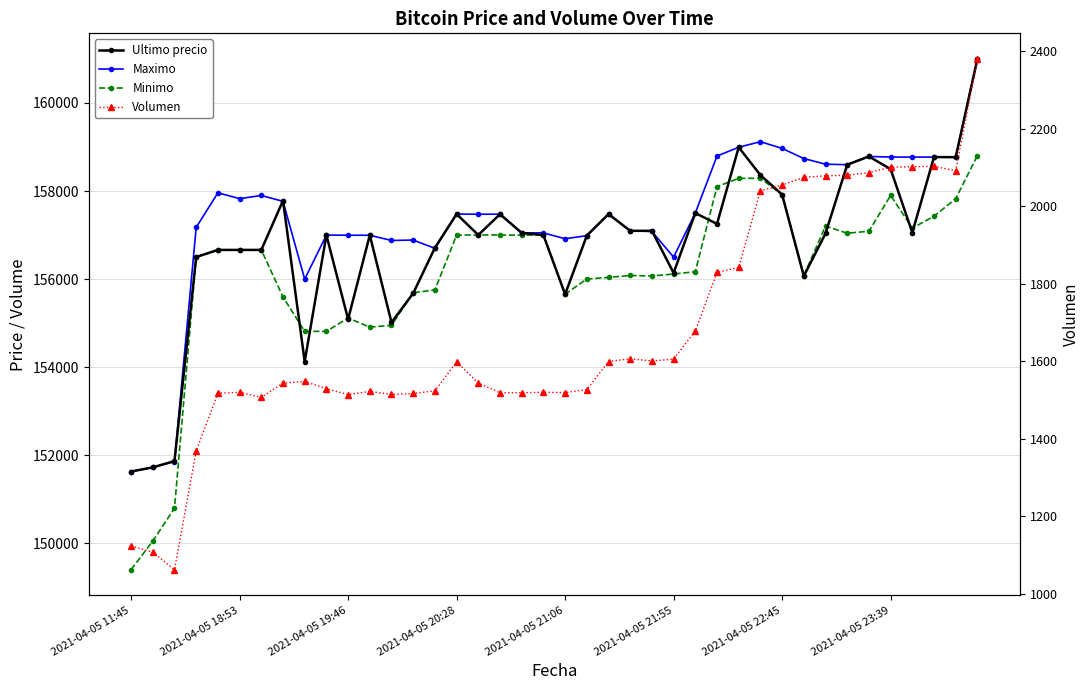

List the labels in order of Maximo value, smallest first.

2021-04-05 11:45, 2021-04-05 18:53, 2021-04-05 19:46, 8, 25, 14, 12, 13, 20, 21, 11, 10, 9, 18, 19, 24, 23, 2021-04-05 20:28, 16, 17, 15, 22, 26, 2021-04-05 23:39, 2021-04-05 21:55, 2021-04-05 22:45, 2021-04-05 21:06, 33, 32, 31, 38, 35, 36, 37, 34, 27, 30, 28, 29, 39